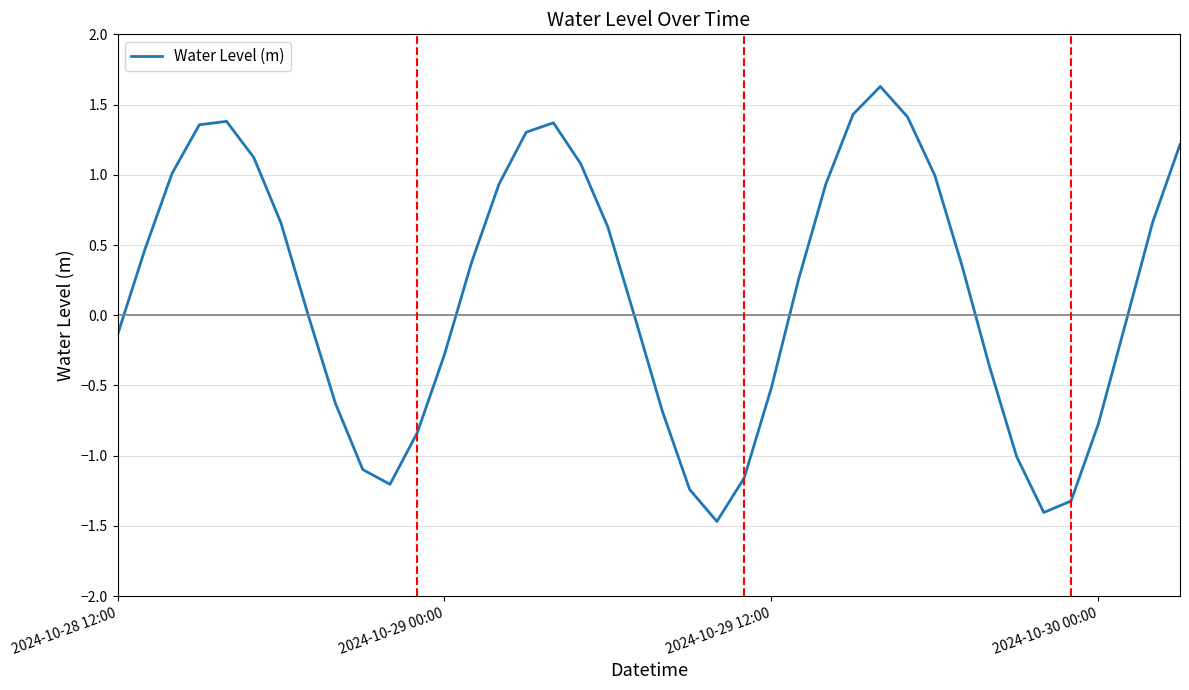

What is the greatest value displayed?

1.6